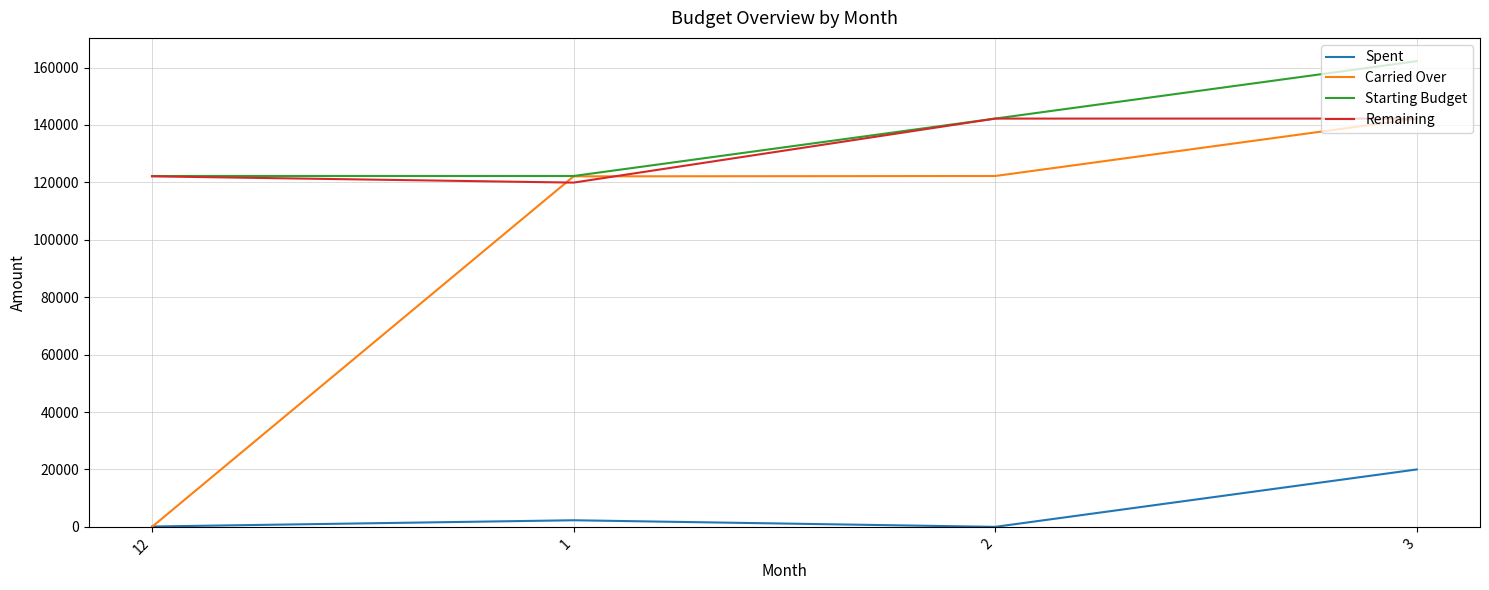

Between 1 and 3, which series saw the biggest shift?

Starting Budget